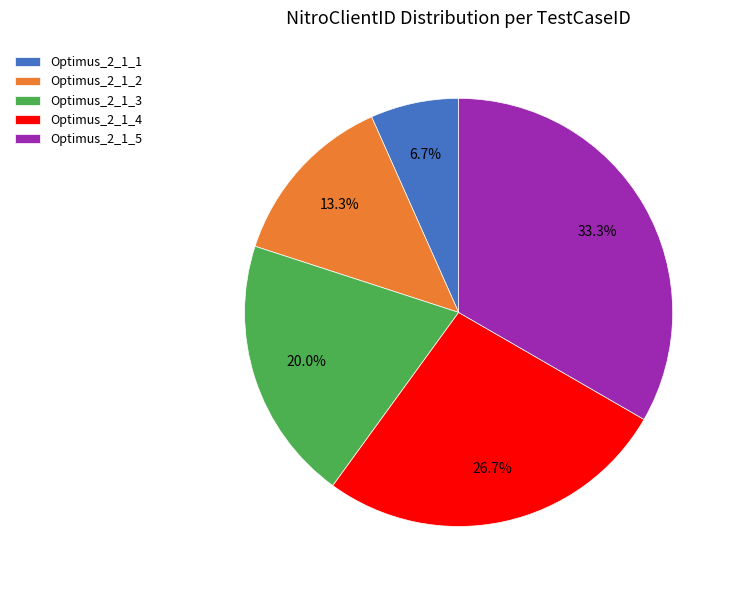

Is Optimus_2_1_2 the majority of the pie?

No